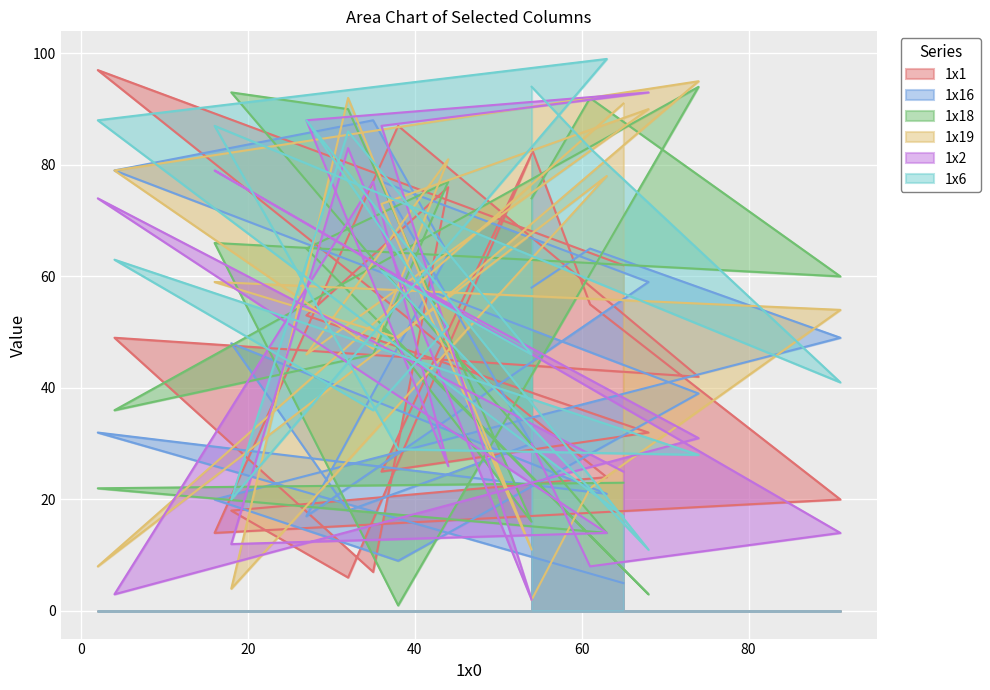

In 1x16, how many points are lower than both neighbors (excluding endpoints)?

4